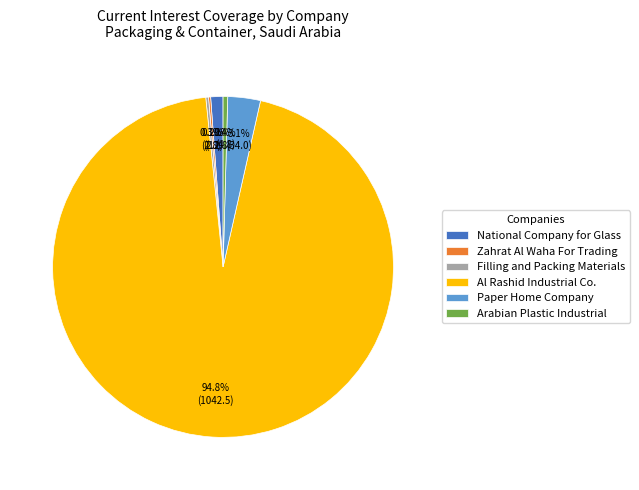

Which category accounts for the majority?

Al Rashid Industrial Co.